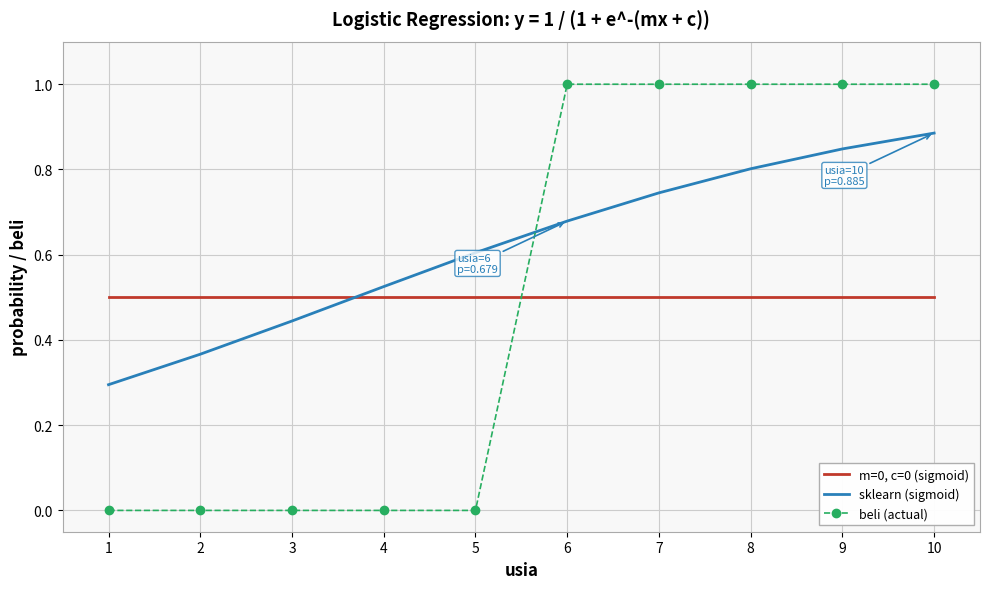

Which series has the widest spread of values?

beli (actual)